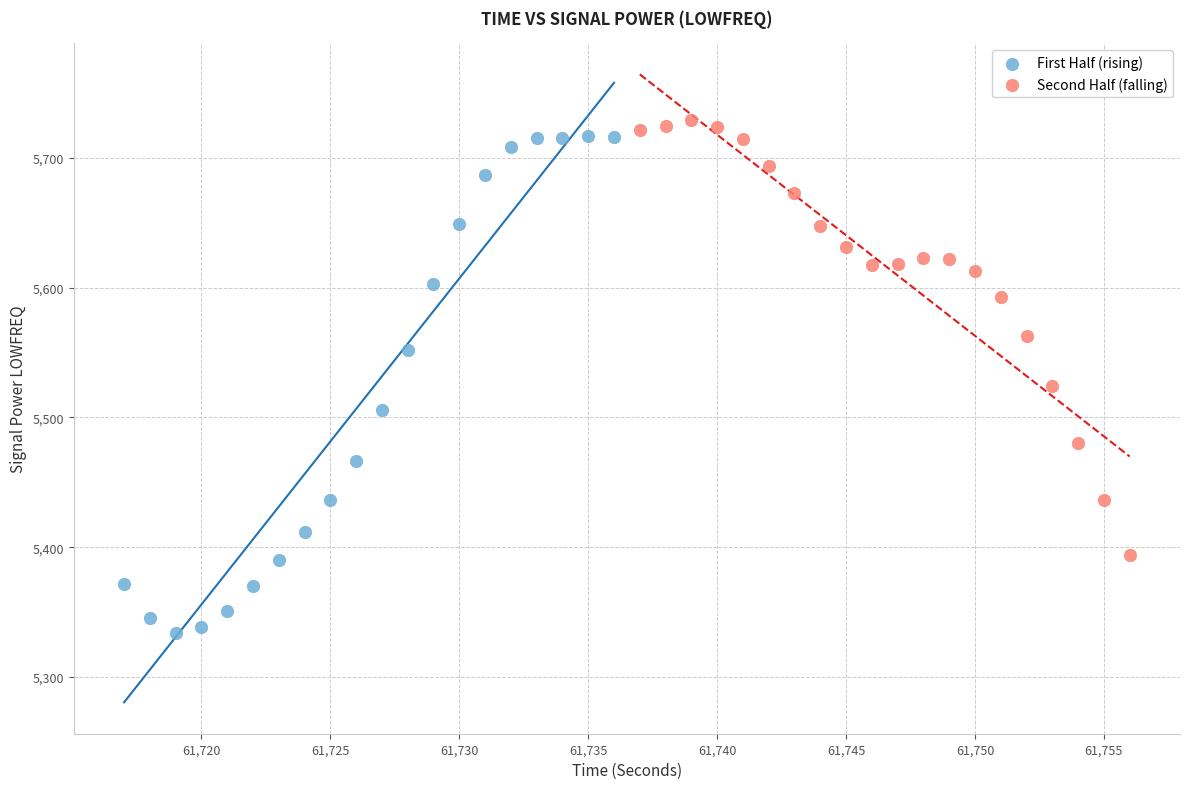

Which series has the largest Y range (max minus min)?

First Half (rising)